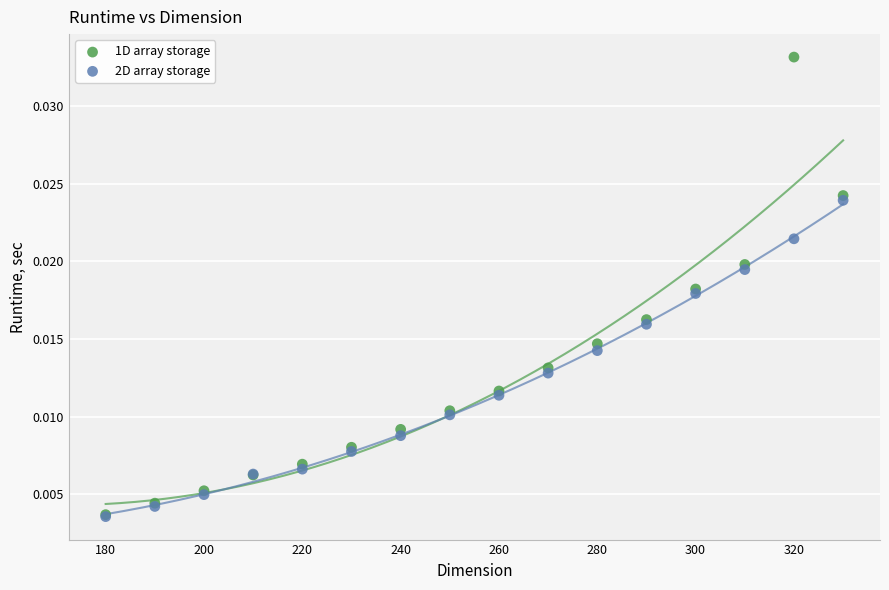

Which series has the widest spread of Y values?

1D array storage